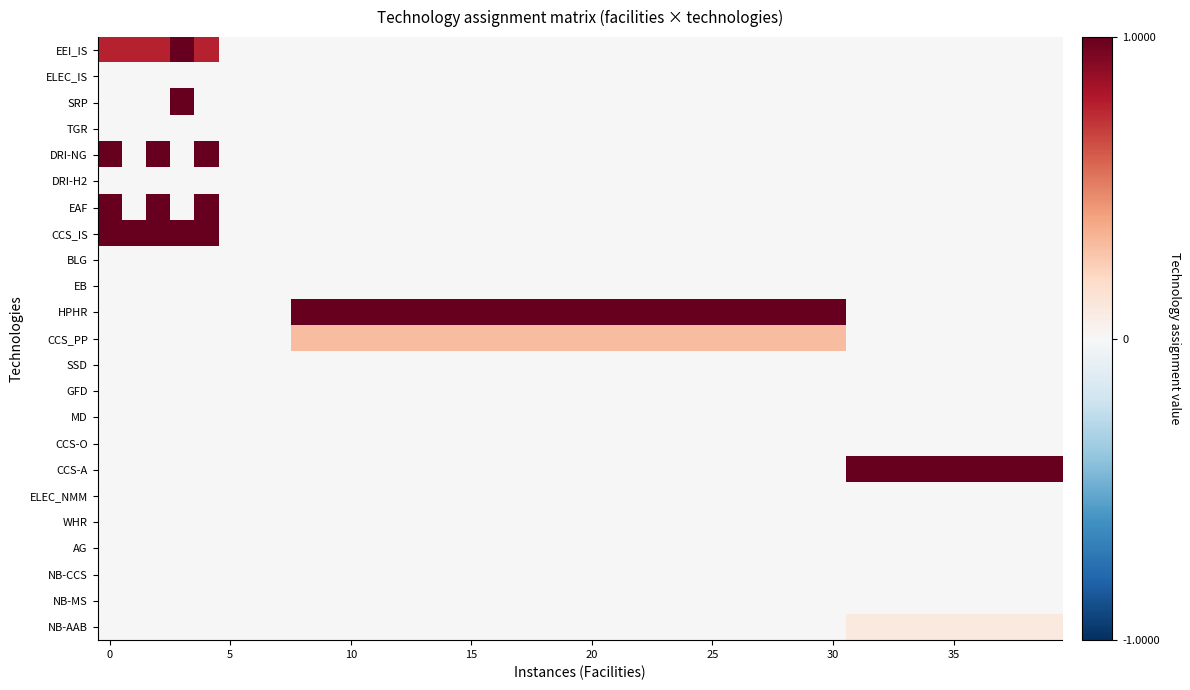

List the series in order of their peak value, lowest first.

ELEC_IS, TGR, DRI-H2, BLG, EB, SSD, GFD, MD, CCS-O, ELEC_NMM, WHR, AG, NB-CCS, NB-MS, NB-AAB, CCS_PP, EEI_IS, SRP, DRI-NG, EAF, CCS_IS, HPHR, CCS-A